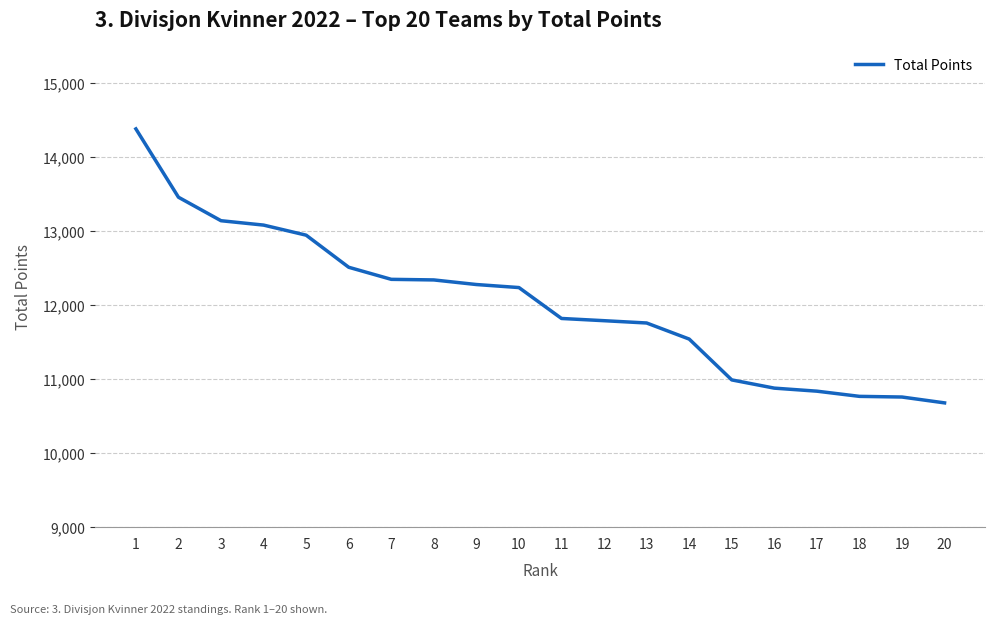

What is the ratio of the value at 5 to the value at 16?

1.2